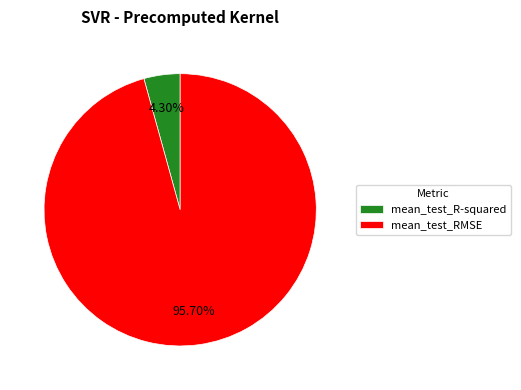

To the nearest percent, what portion does mean_test_R-squared represent?

4%